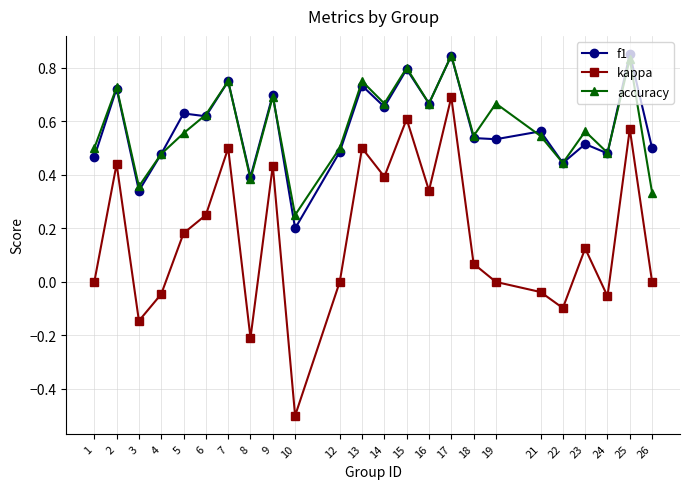

At 13, list the series in order from largest to smallest.

accuracy, f1, kappa